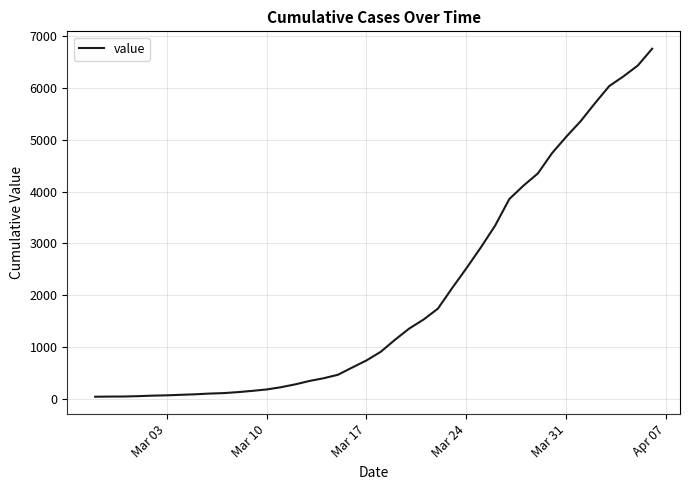

What is the difference between the maximum and minimum values?

6719